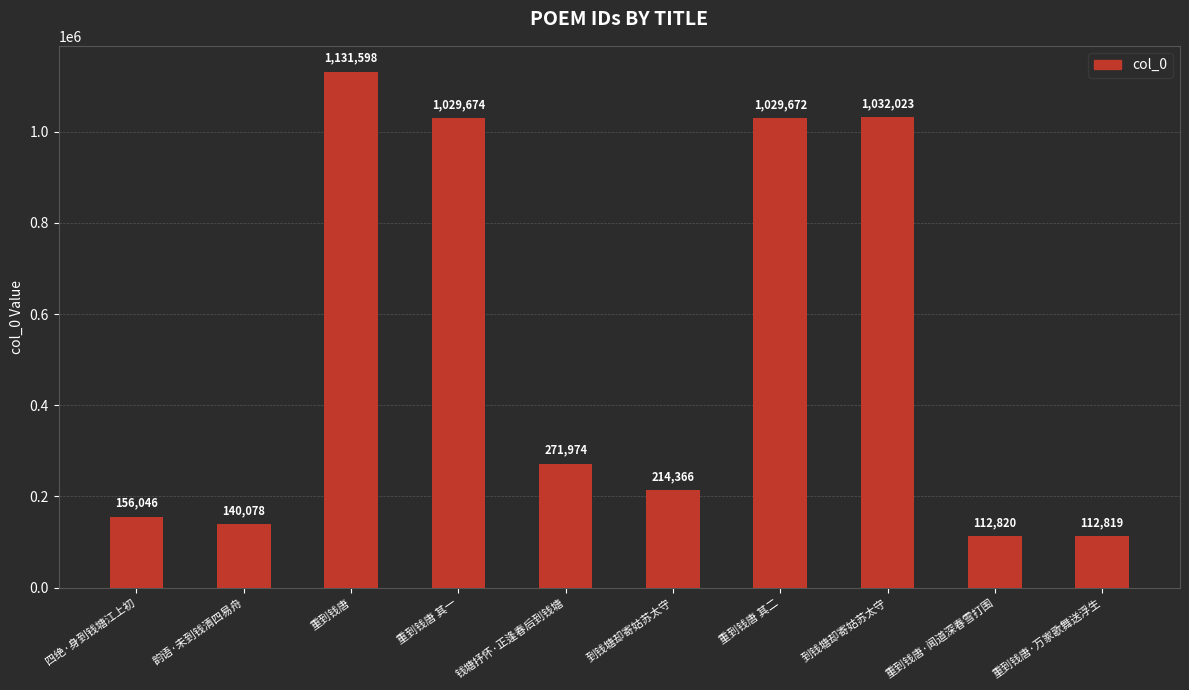

What is the difference between the second highest and second lowest values?

919203